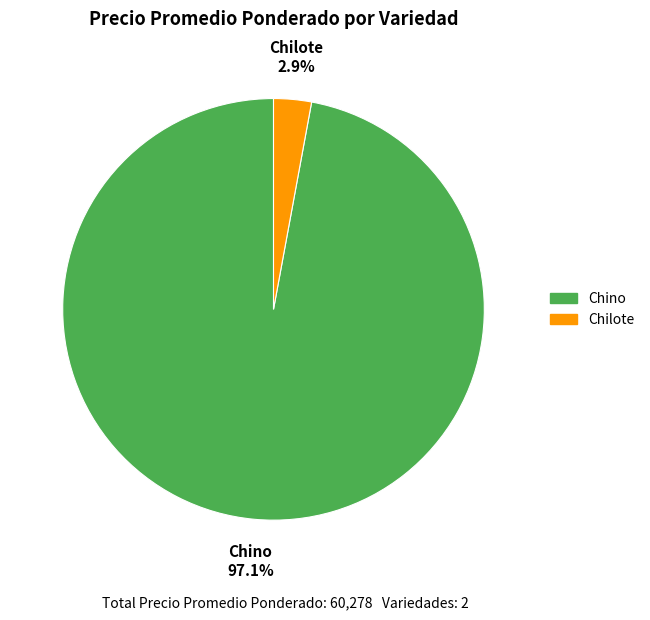

Is there any slice that represents more than half of the pie?

Yes